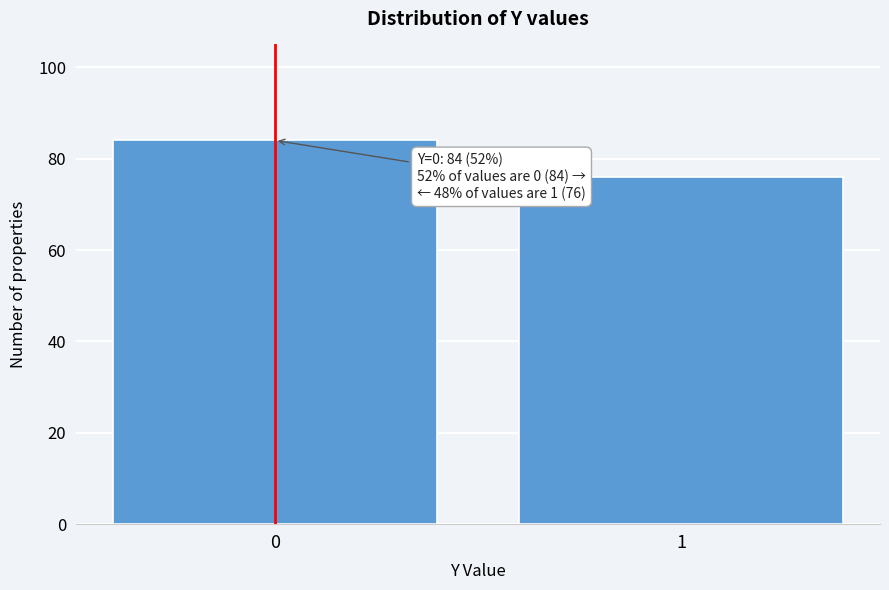

Reading left to right, extract all data points from this chart.

84	76